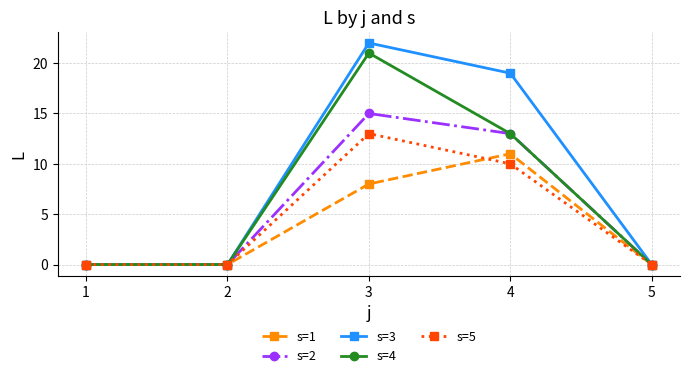

In s=2, how many points are higher than both neighbors (excluding endpoints)?

1